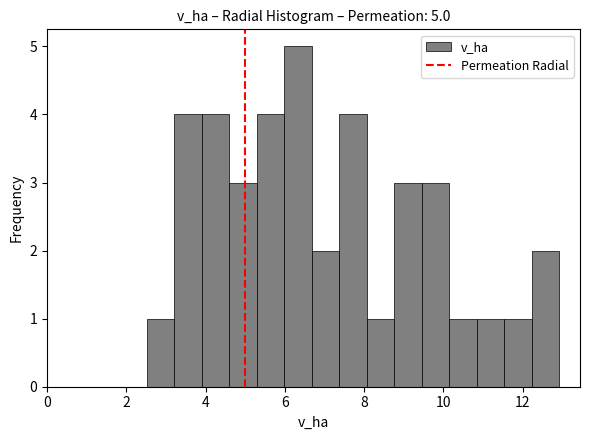

Read against the x-axis, roughly where is the centre of the tallest bar?

6.4